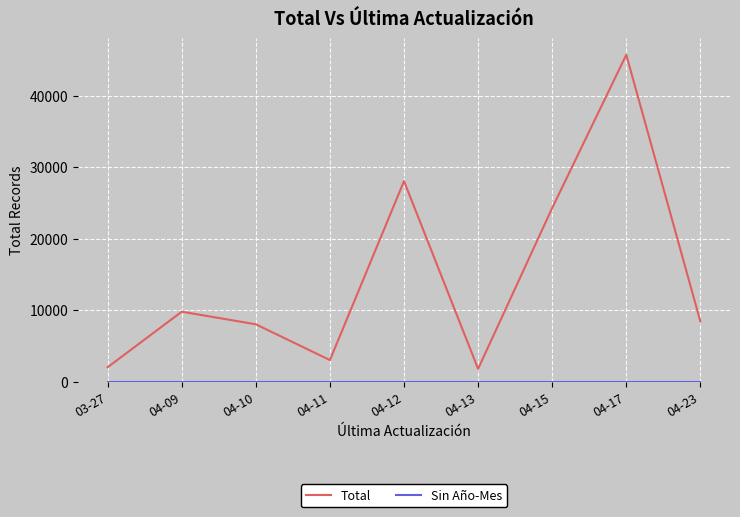

What is the difference between the second highest and minimum values in the Total series?

26289